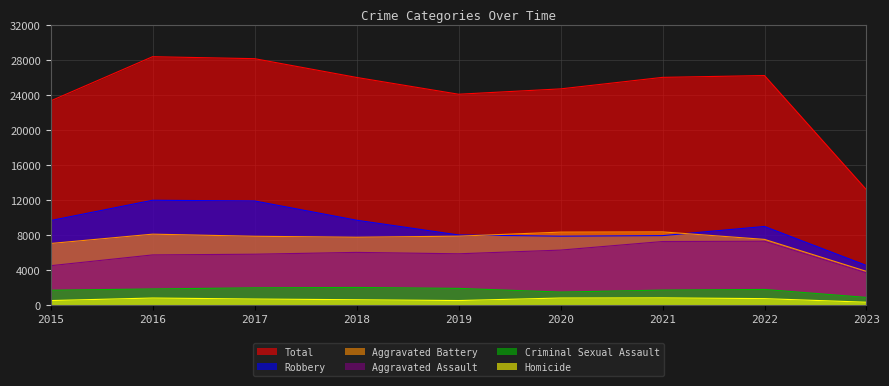

Is the value of Homicide at 2021 greater than the value of Robbery at 2023?

No